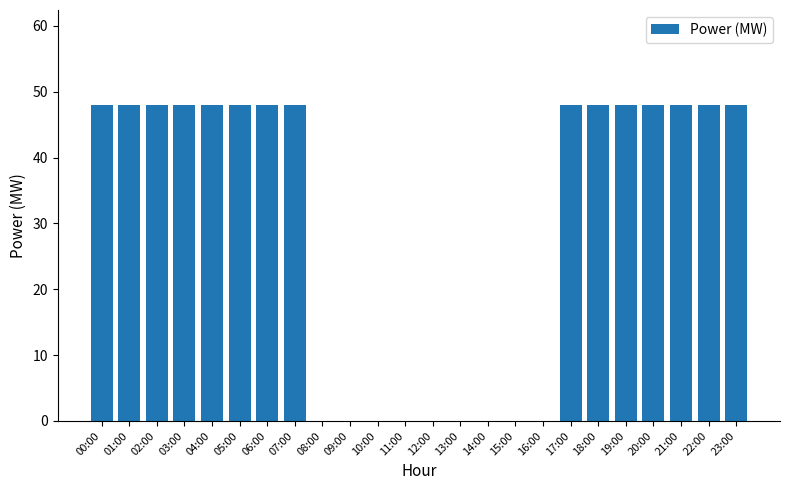

What is the ratio of the value at 07:00 to the value at 17:00?

1.0